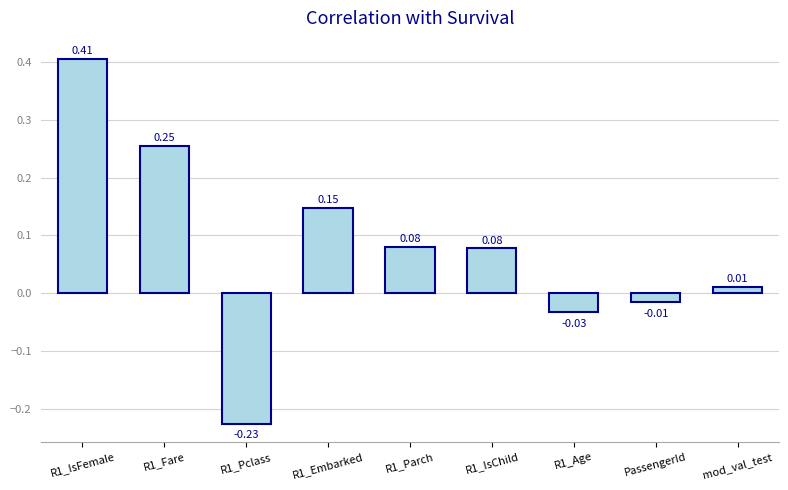

What is the sum of all values?

0.7